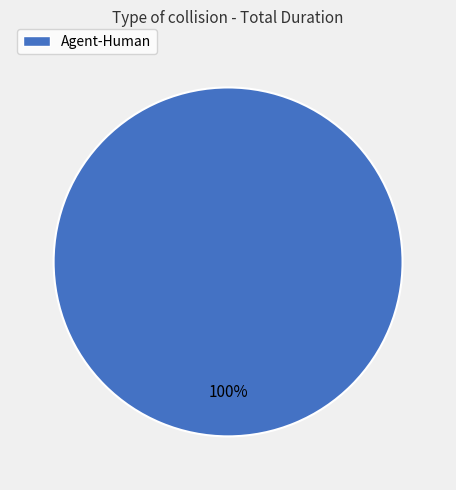

How many segments does this pie chart have?

1